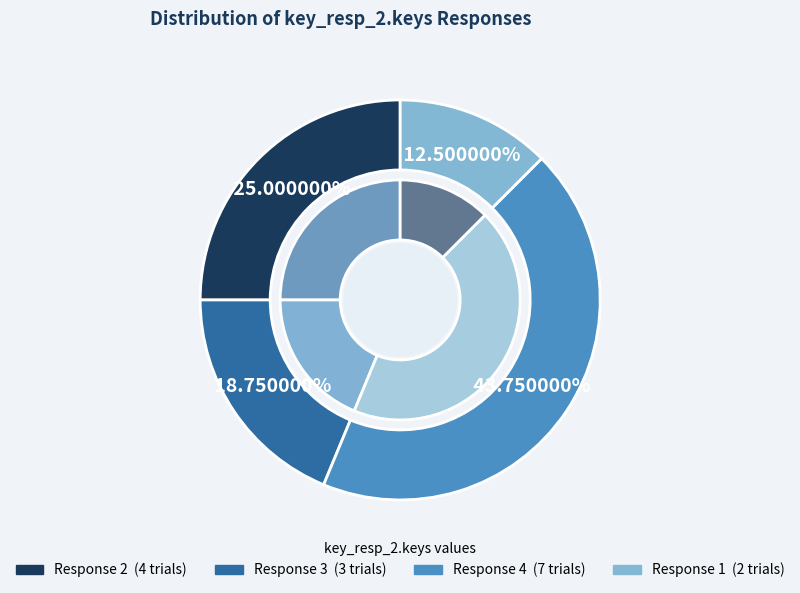

Combined, do 11 and 4 account for over 50%?

No